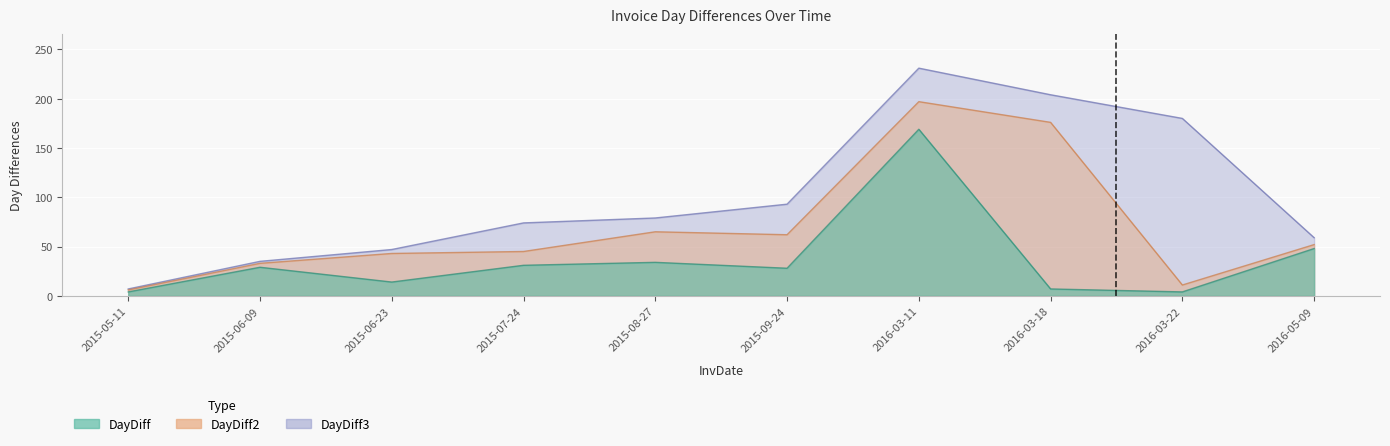

What is the label of the 8th point from the left?

2016-03-18